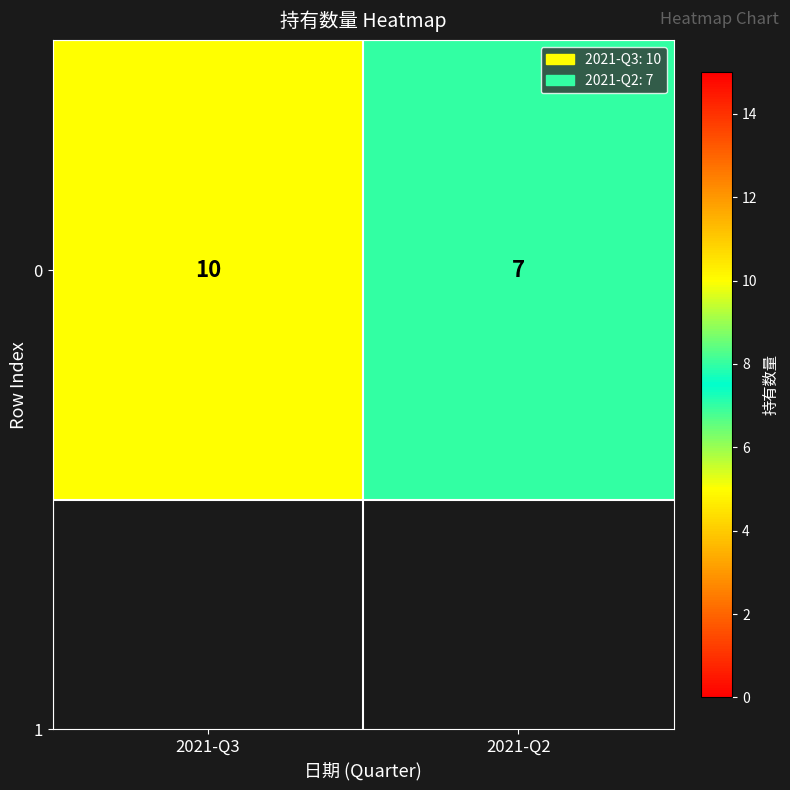

What is the maximum value shown in the chart?

10